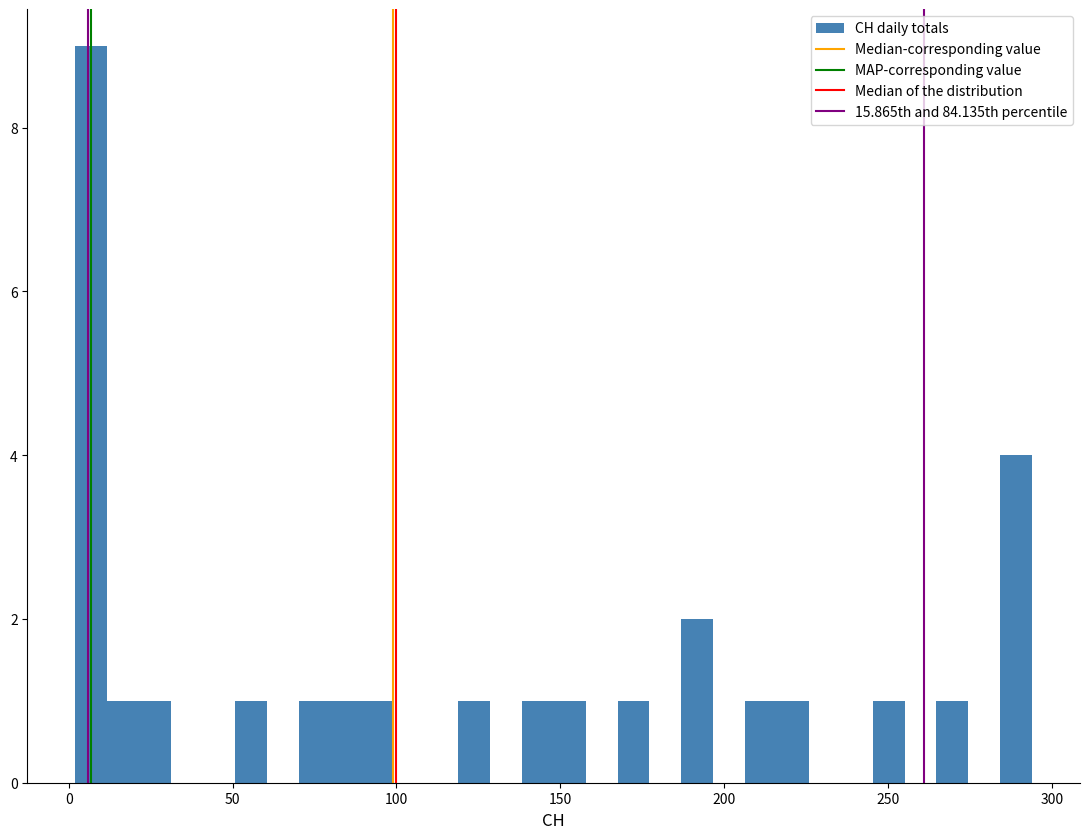

Read against the x-axis, roughly where is the centre of the tallest bar?

5